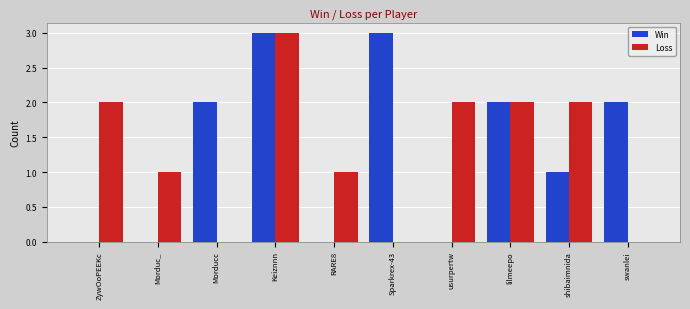

What is the sum of the Win values at shibaimnida and Keiznnn?

4